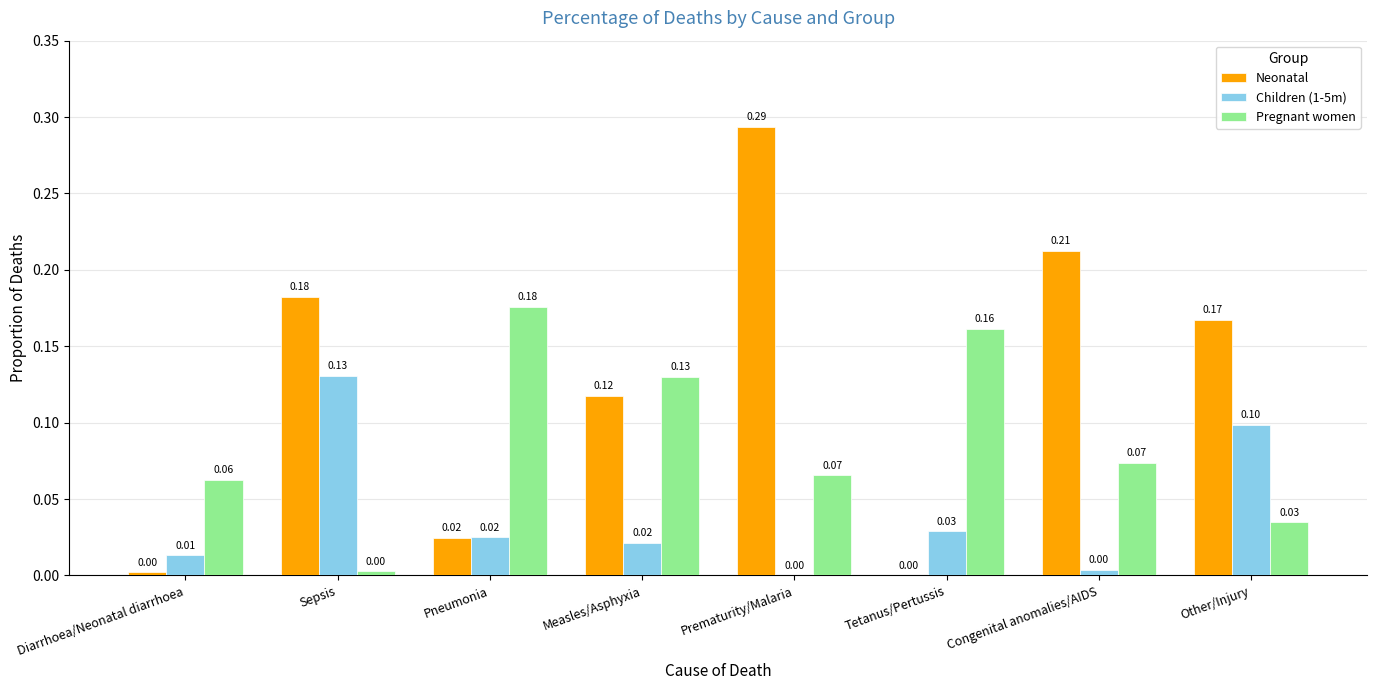

At which label is Pregnant women closest to 0?

Sepsis